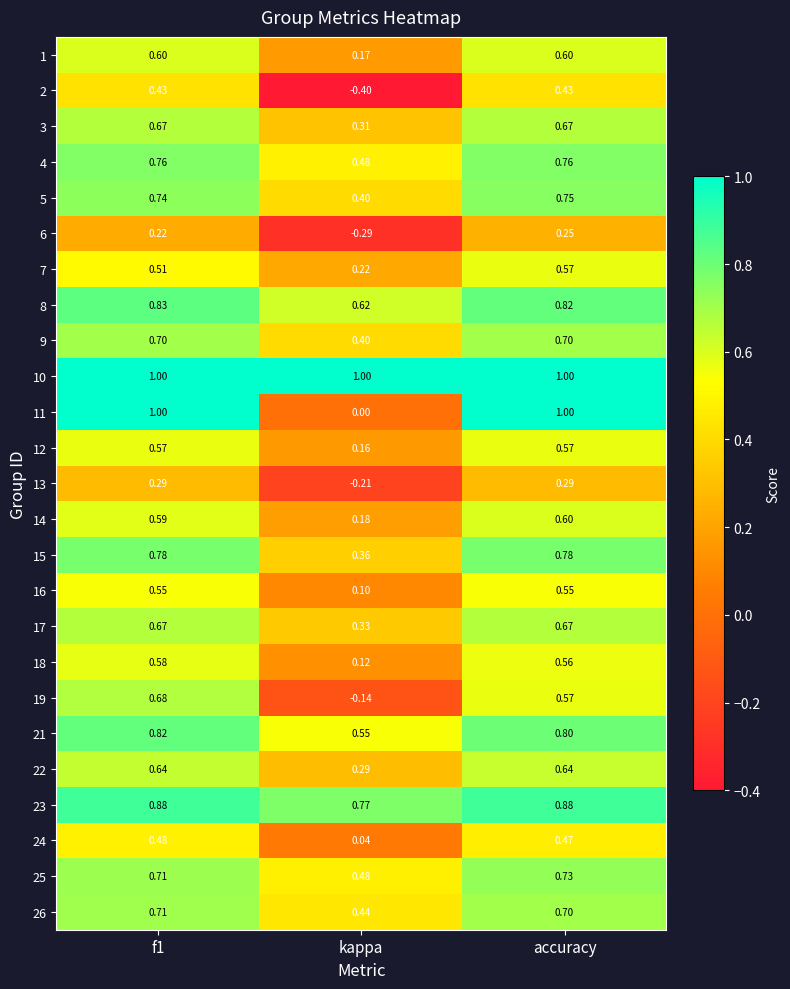

At which label is 4 closest to 0?

kappa